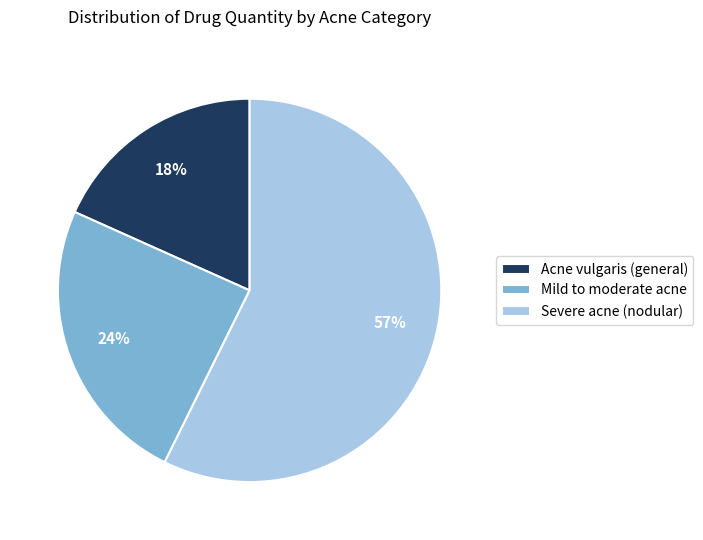

Does any single category account for the majority?

Yes